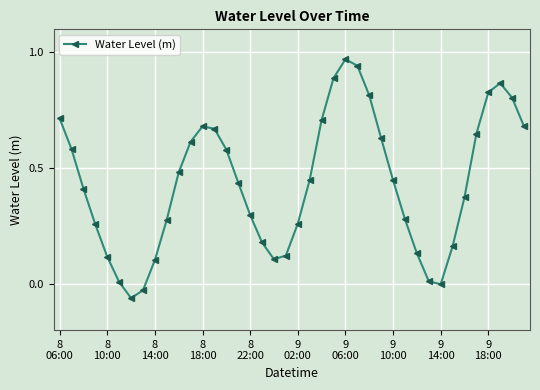

How many points are higher than both their immediate neighbors (excluding endpoints)?

3